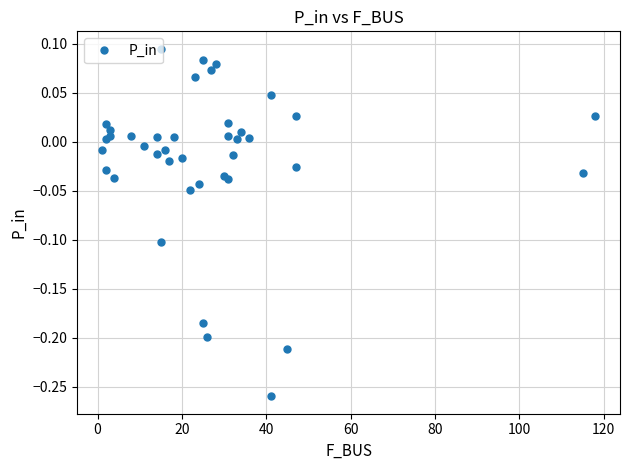

Reading right to left, transcribe all the data shown in this chart.

-0.0	0.0	-0.0	0.0	0.0	0.0	0.0	-0.3	0.0	-0.2	-0.0	0.1	0.1	-0.2	-0.0	-0.0	0.0	0.0	-0.0	0.1	0.1	-0.2	0.1	-0.1	-0.0	-0.0	0.0	-0.0	-0.0	-0.0	-0.0	0.0	0.0	-0.0	0.0	0.0	0.0	-0.0	0.0	-0.0